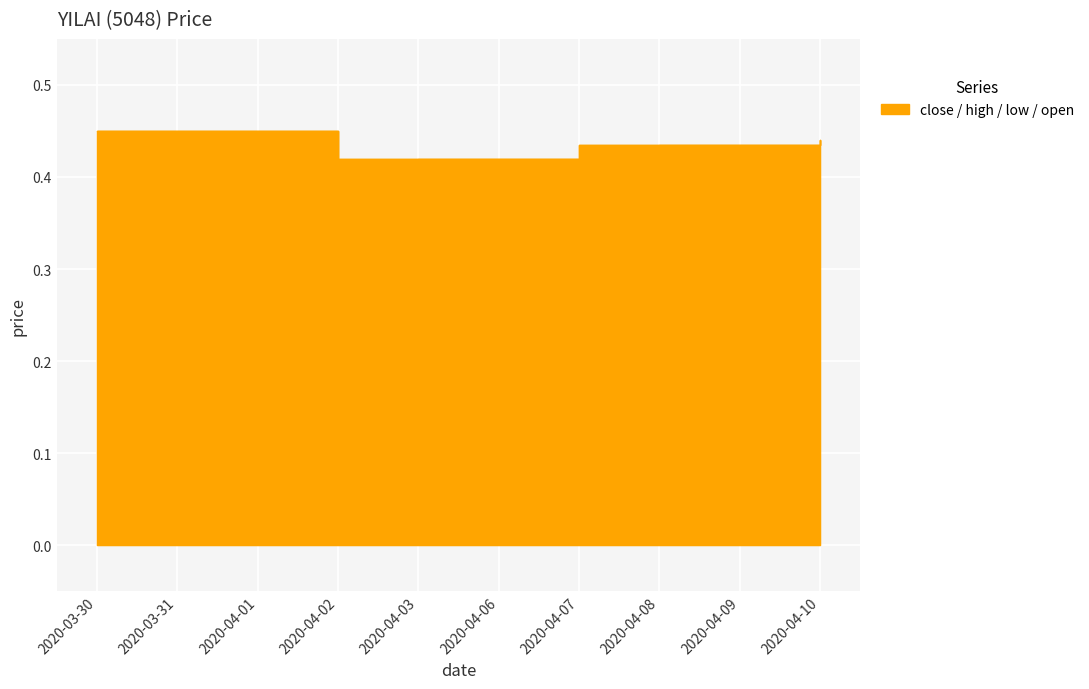

True or false: high and low cross at least once.

False